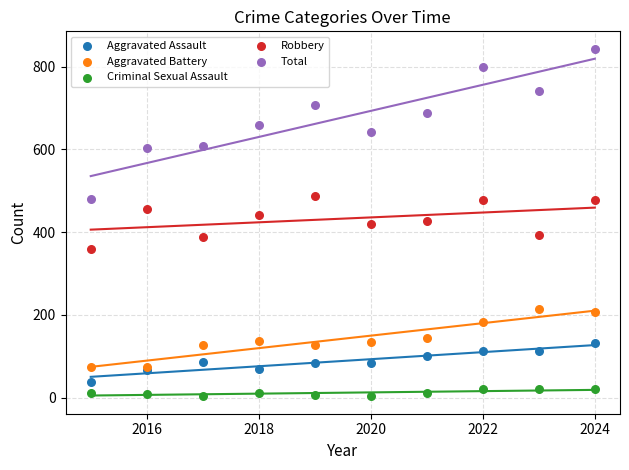

Which series contains the highest Y value?

Total